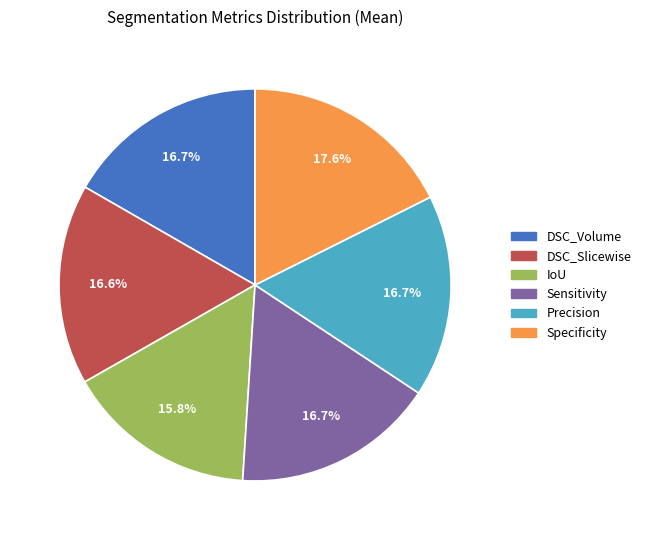

How much of the chart is everything except DSC_Slicewise?

83.4%